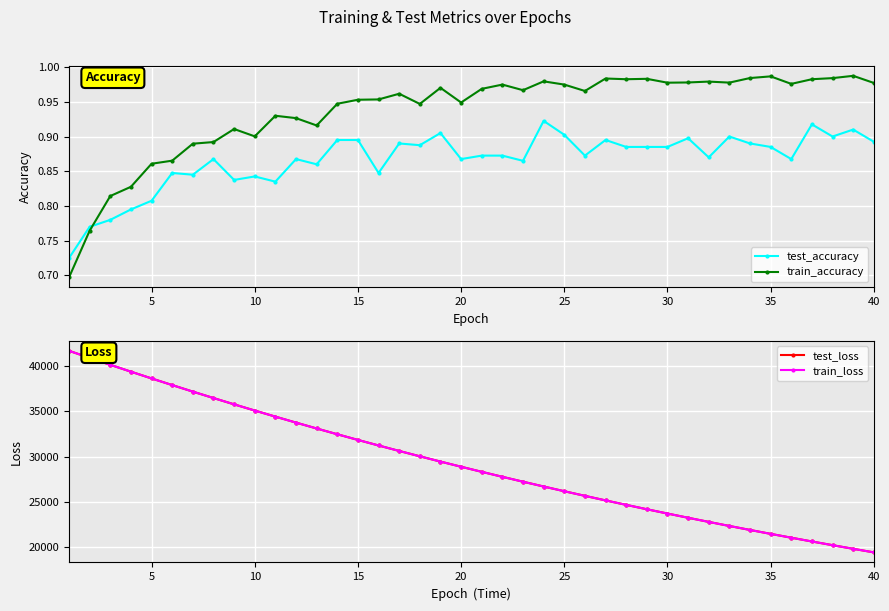

True or false: train_loss and test_accuracy cross at least once.

False